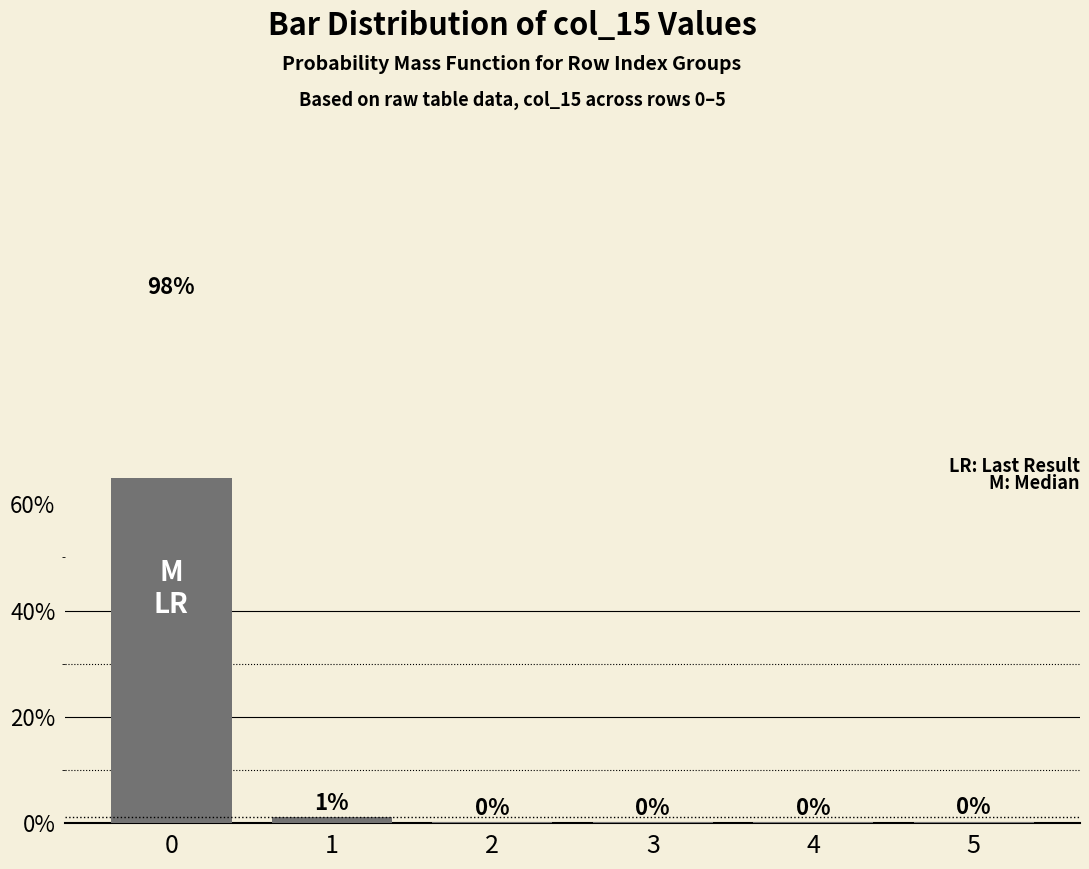

True or false: the data shows 1.1 at 1.

True